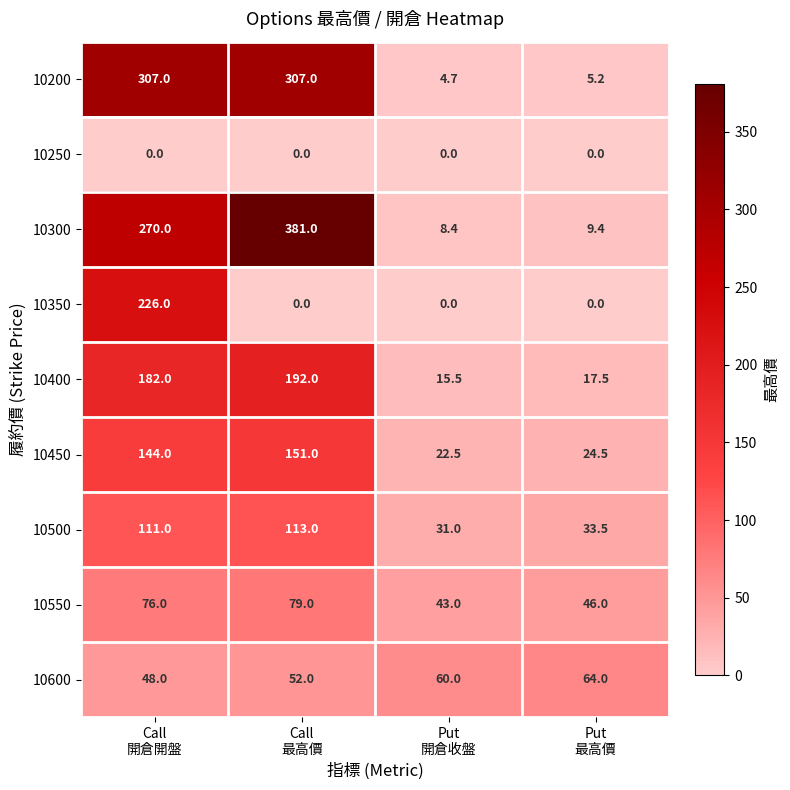

Which series has the largest total across all categories?

10300